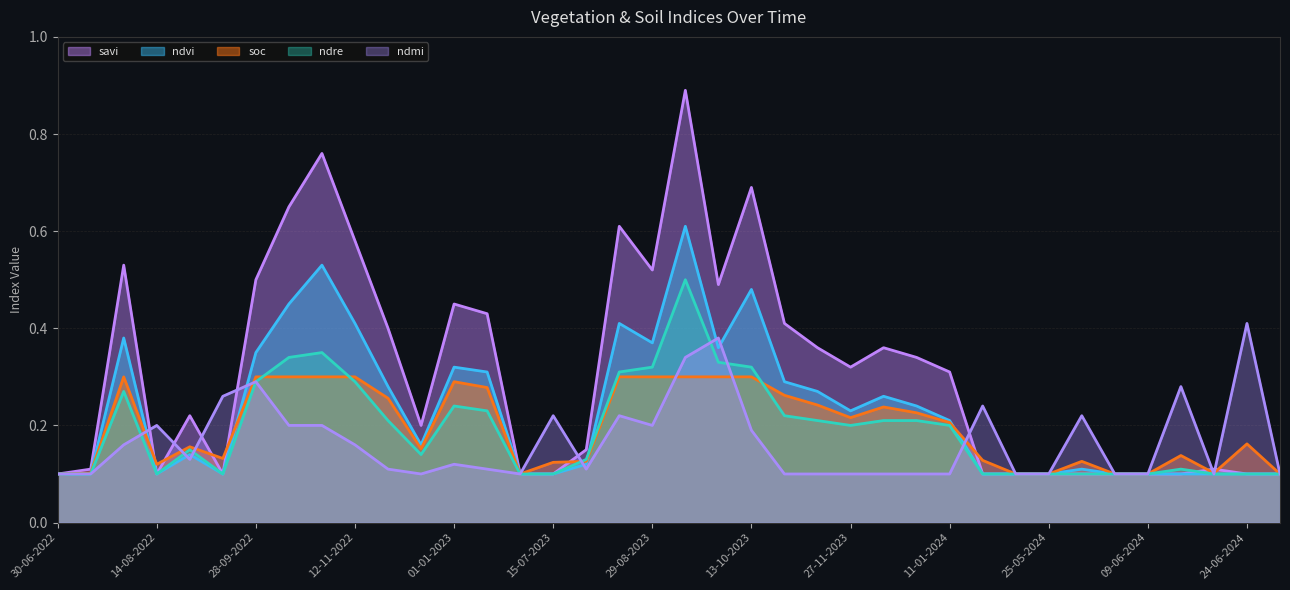

Reading left to right, what are all the values shown in this chart?

soc: 0.1	0.1	0.3	0.1	0.2	0.1	0.3	0.3	0.3	0.3	0.3	0.2	0.3	0.3	0.1	0.1	0.1	0.3	0.3	0.3	0.3	0.3	0.3	0.2	0.2	0.2	0.2	0.2	0.1	0.1	0.1	0.1	0.1	0.1	0.1	0.1	0.2	0.1
ndvi: 0.1	0.1	0.4	0.1	0.1	0.1	0.3	0.5	0.5	0.4	0.3	0.2	0.3	0.3	0.1	0.1	0.1	0.4	0.4	0.6	0.4	0.5	0.3	0.3	0.2	0.3	0.2	0.2	0.1	0.1	0.1	0.1	0.1	0.1	0.1	0.1	0.1	0.1
savi: 0.1	0.1	0.5	0.1	0.2	0.1	0.5	0.7	0.8	0.6	0.4	0.2	0.5	0.4	0.1	0.1	0.1	0.6	0.5	0.9	0.5	0.7	0.4	0.4	0.3	0.4	0.3	0.3	0.1	0.1	0.1	0.1	0.1	0.1	0.1	0.1	0.1	0.1
ndre: 0.1	0.1	0.3	0.1	0.1	0.1	0.3	0.3	0.3	0.3	0.2	0.1	0.2	0.2	0.1	0.1	0.1	0.3	0.3	0.5	0.3	0.3	0.2	0.2	0.2	0.2	0.2	0.2	0.1	0.1	0.1	0.1	0.1	0.1	0.1	0.1	0.1	0.1
ndmi: 0.1	0.1	0.2	0.2	0.1	0.3	0.3	0.2	0.2	0.2	0.1	0.1	0.1	0.1	0.1	0.2	0.1	0.2	0.2	0.3	0.4	0.2	0.1	0.1	0.1	0.1	0.1	0.1	0.2	0.1	0.1	0.2	0.1	0.1	0.3	0.1	0.4	0.1